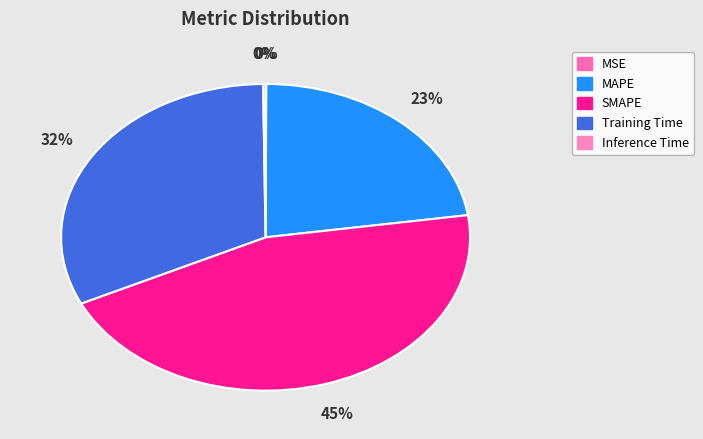

What percentage is the Training Time slice, to the nearest percent?

32%